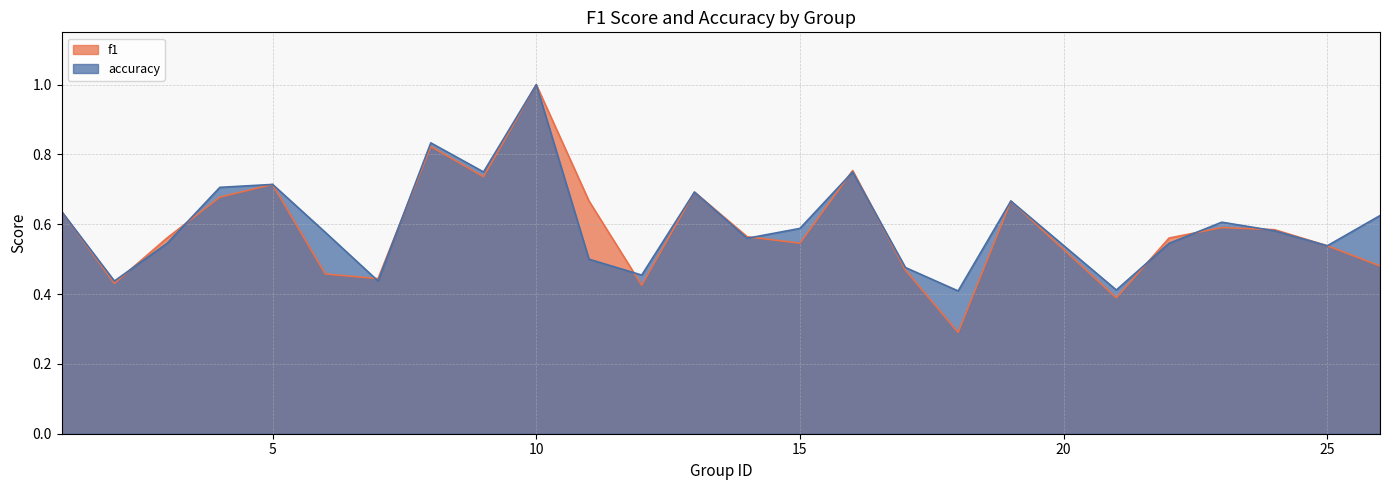

What is the total value across all series at 19?

1.3